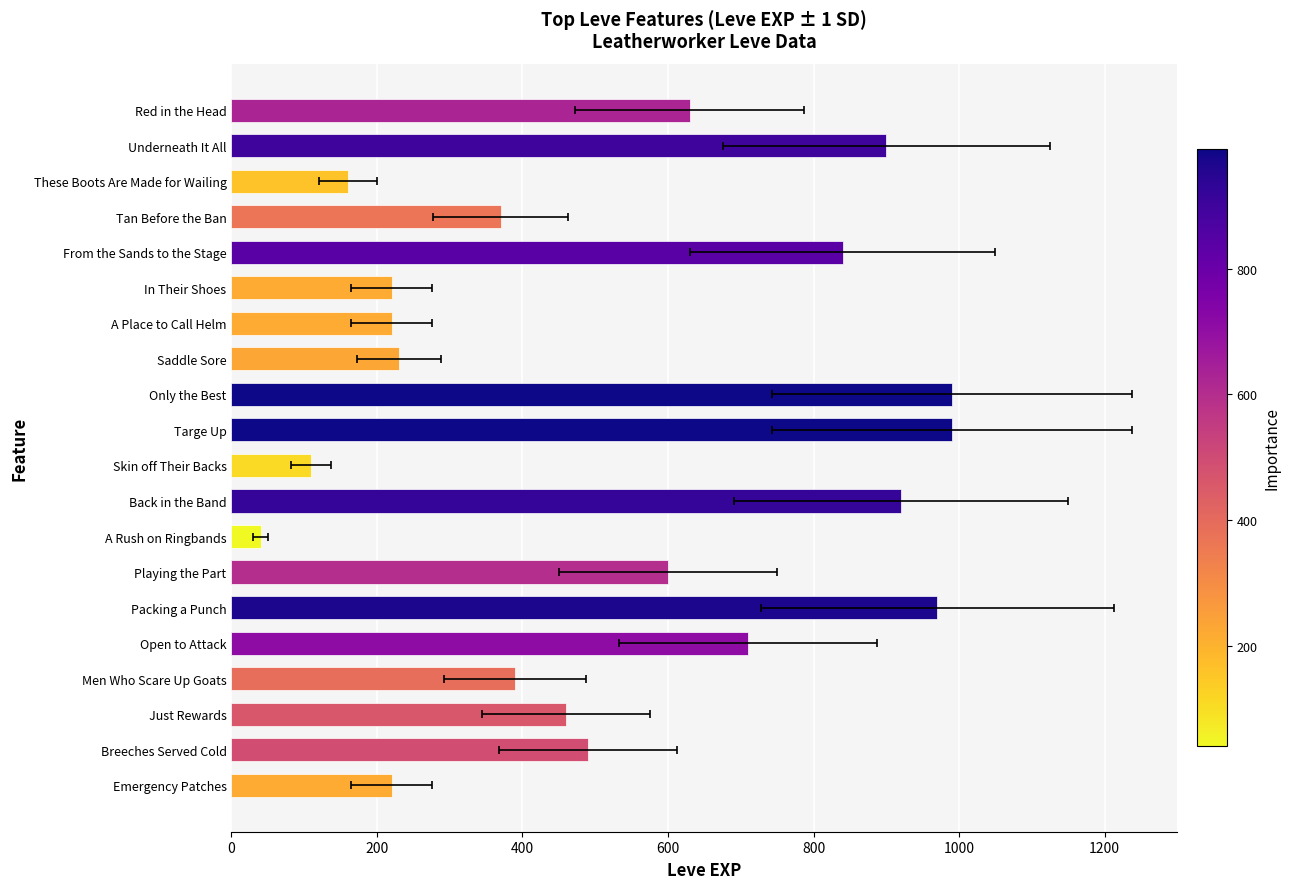

Which has a higher value, Emergency Patches or Underneath It All?

Underneath It All